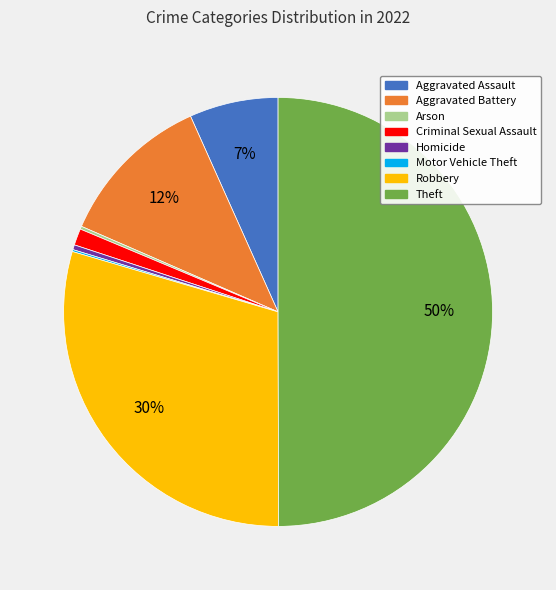

To the nearest percent, what is the difference between the largest and smallest slice percentages?

50%